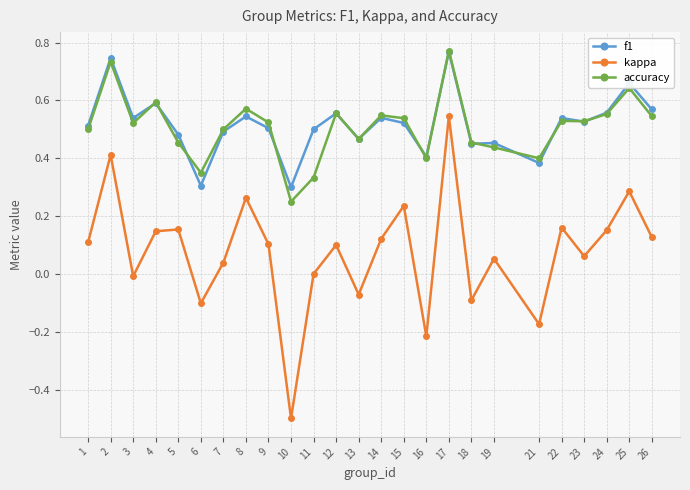

What is the sum of all kappa values?

1.9